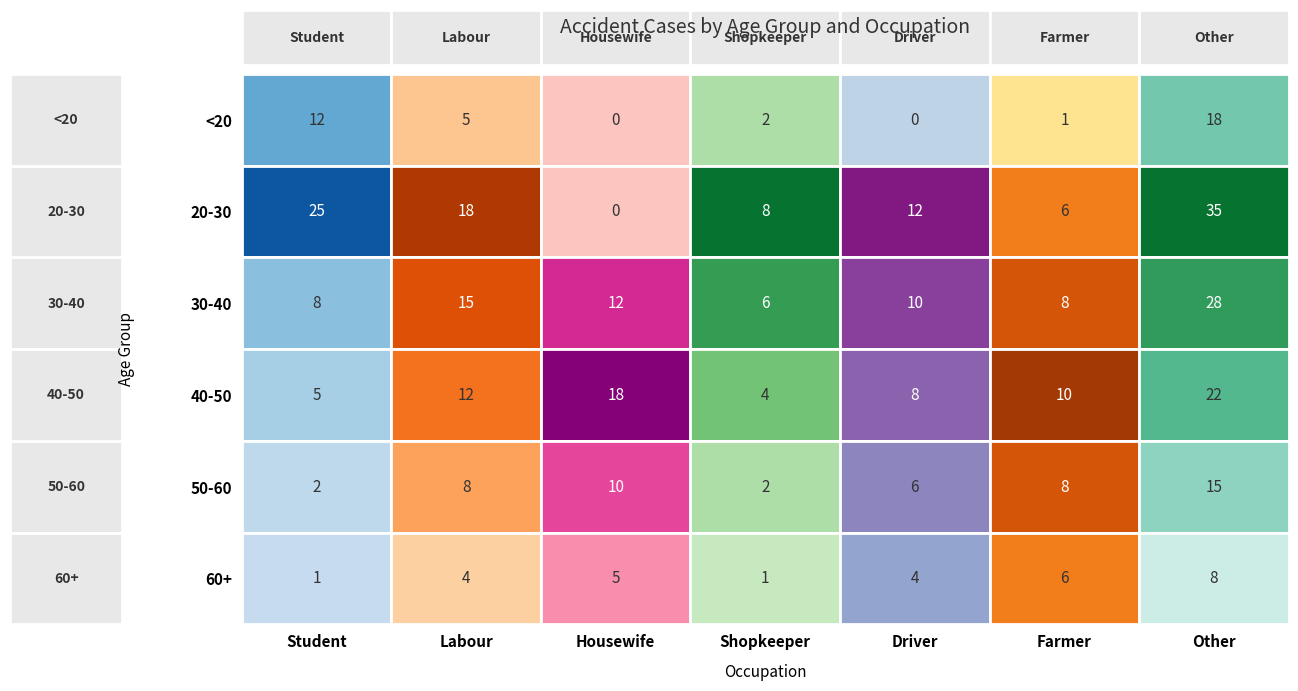

What is the difference between the maximum and minimum values in the 60+ series?

7